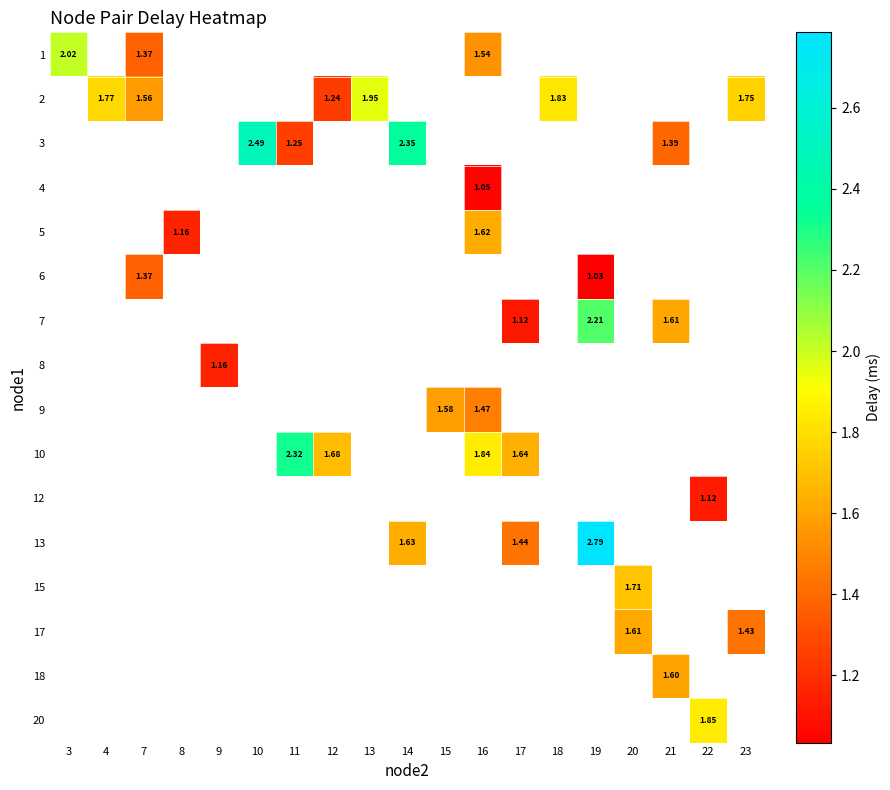

At which label is 1 closest to 1?

7